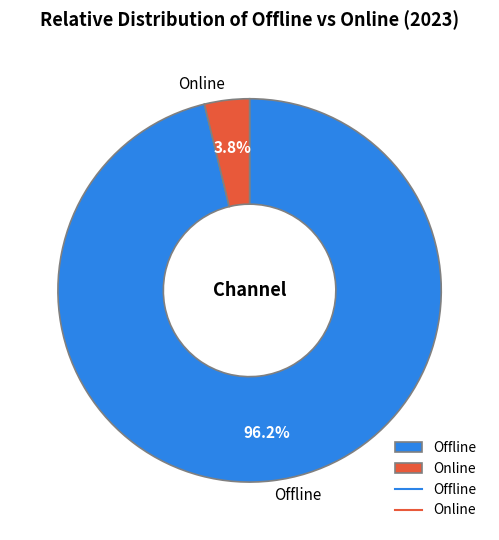

Between Online and Offline, which is larger?

Offline